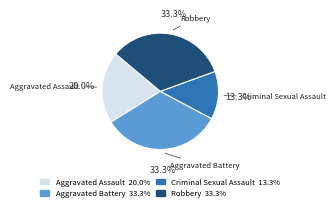

How many slices are in this pie chart?

4